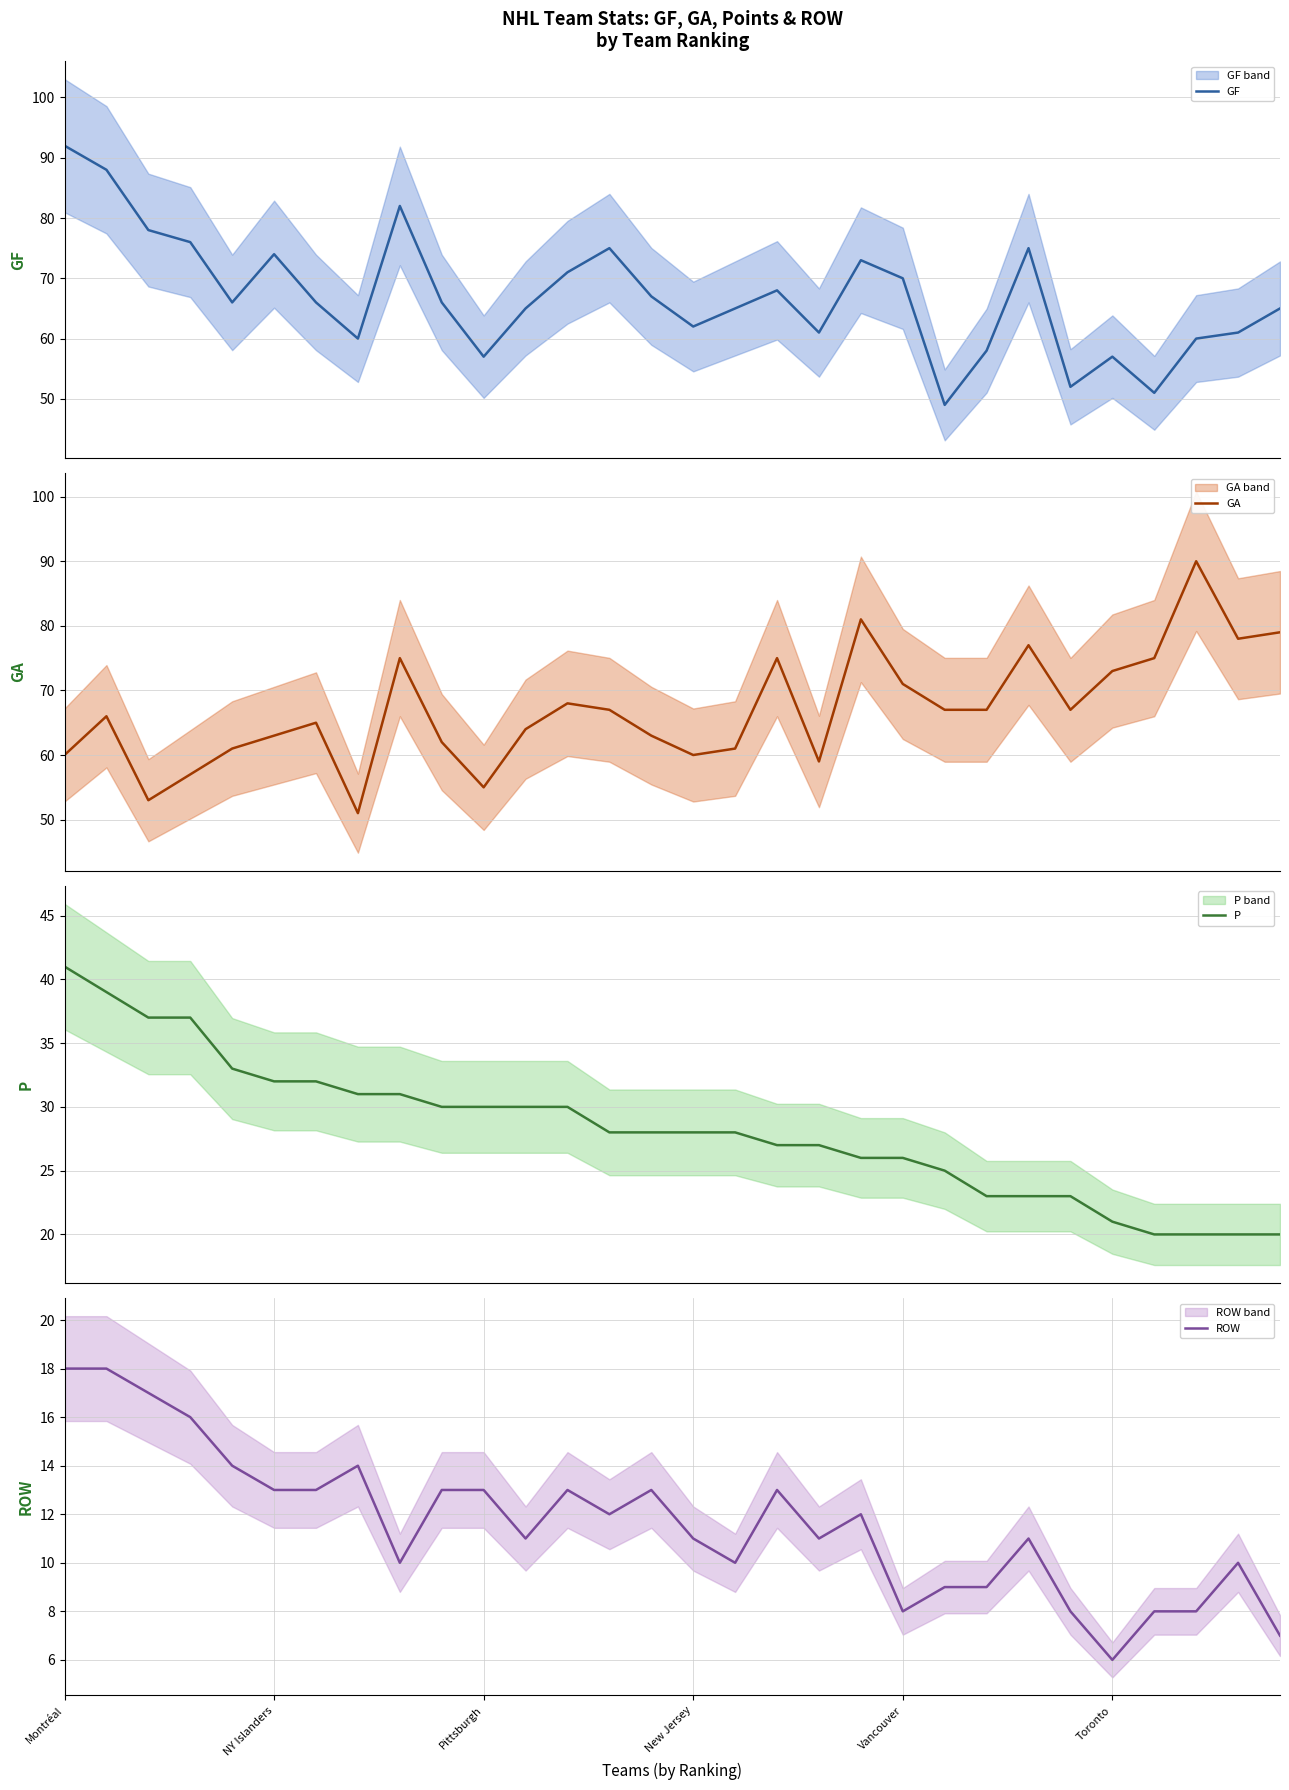

True or false: GA has a value of 67 at 24.

True